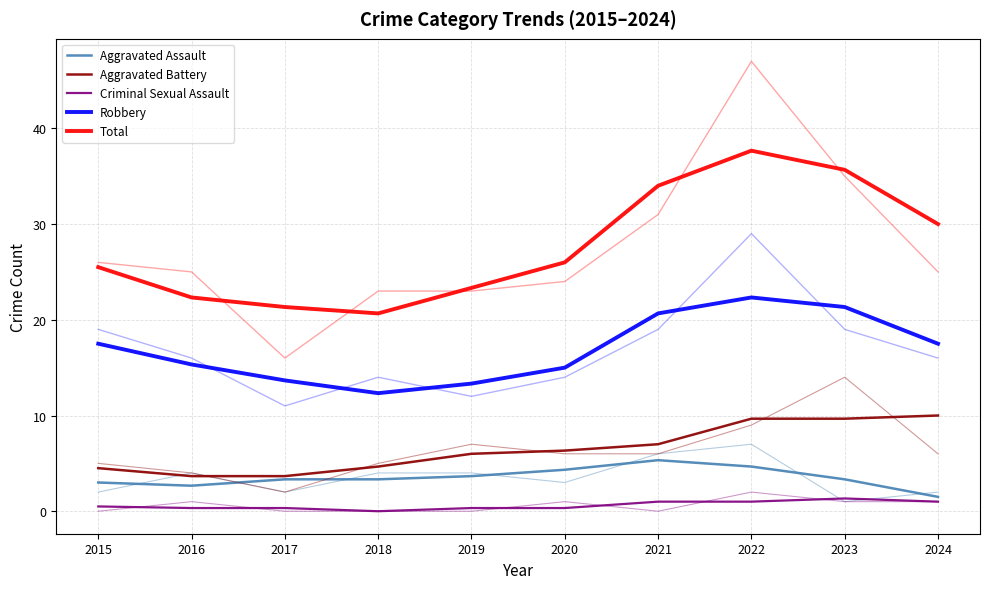

True or false: Total and Aggravated Assault intersect in this chart.

False